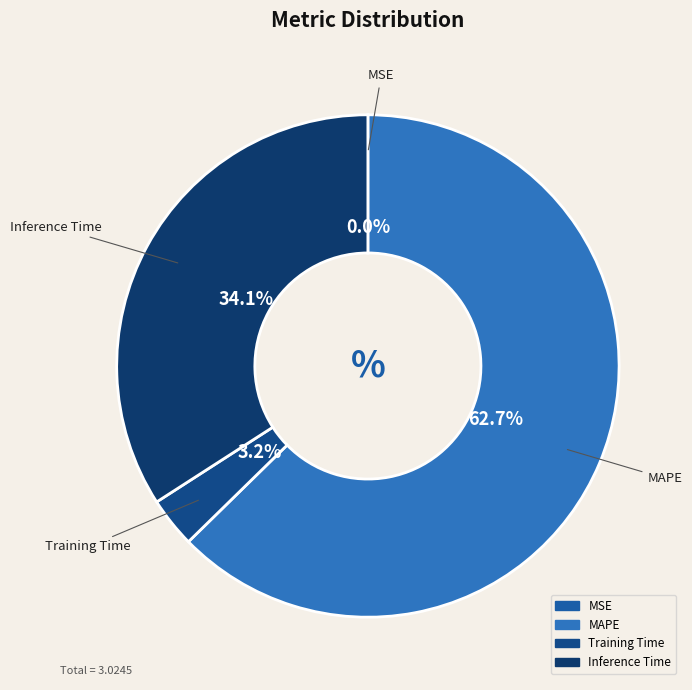

The Training Time slice represents 3% of the pie. True or false?

True